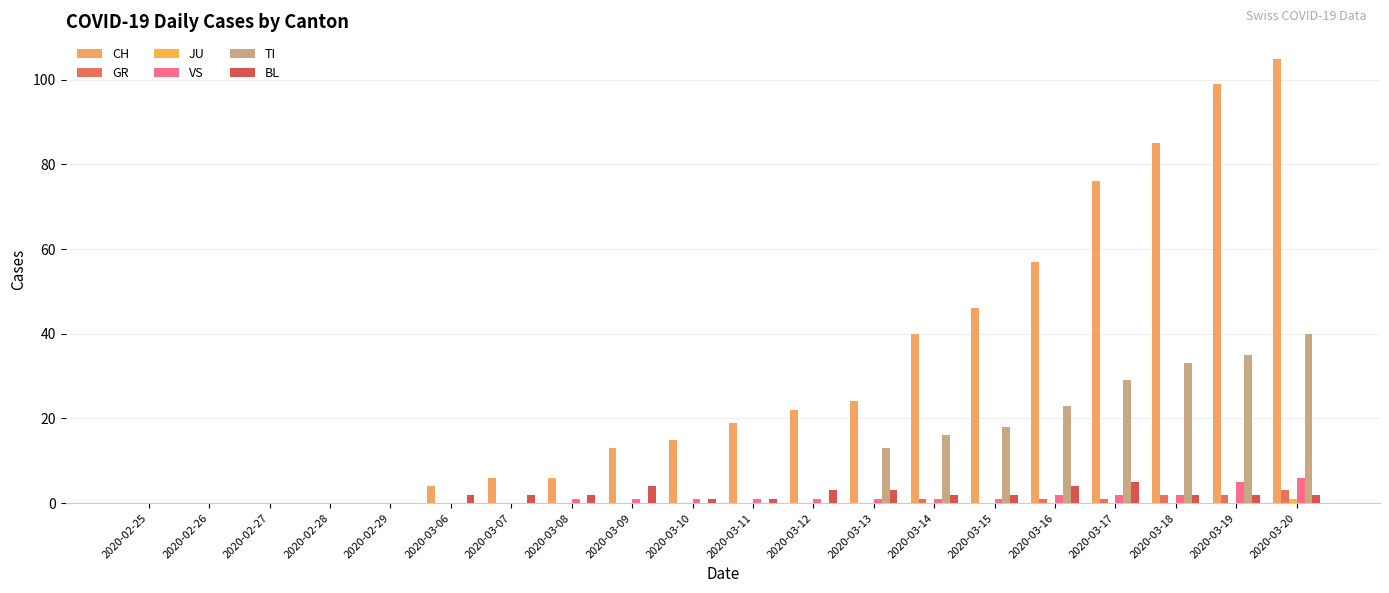

Between 2020-02-28 and 2020-03-06, which series saw the biggest shift?

CH